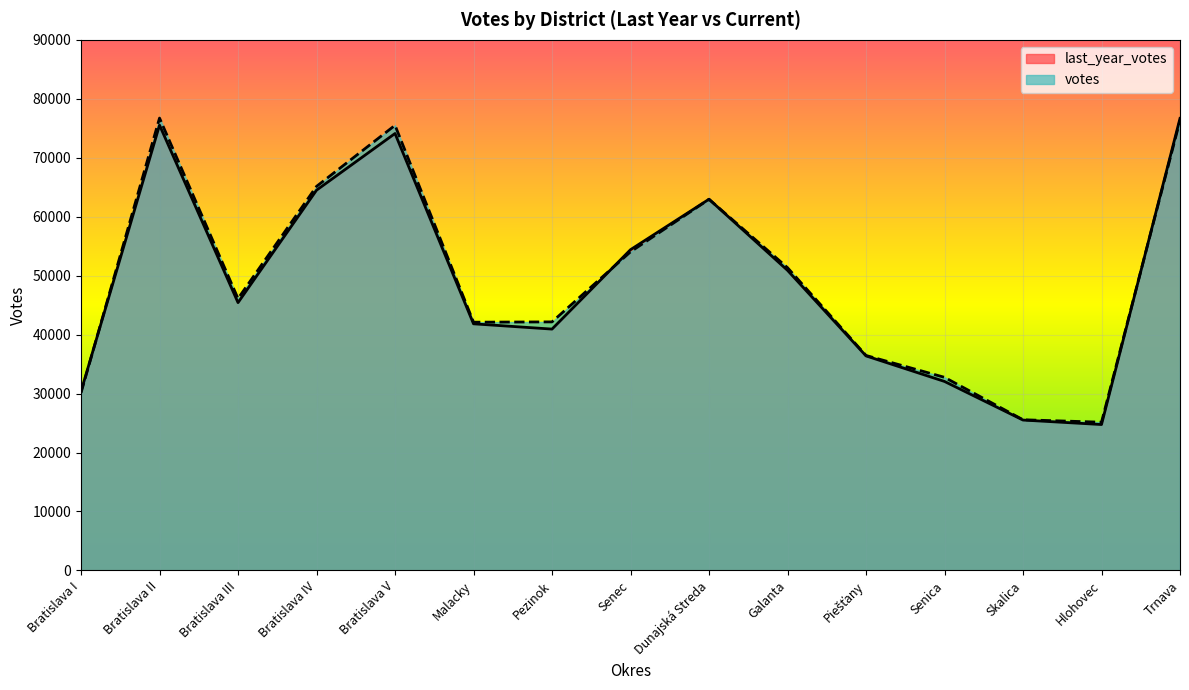

True or false: last_year_votes and votes intersect in this chart.

True